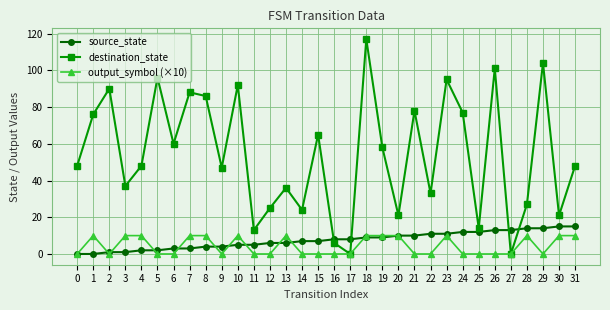

After their last crossing, which series has the higher values: destination_state or source_state?

destination_state